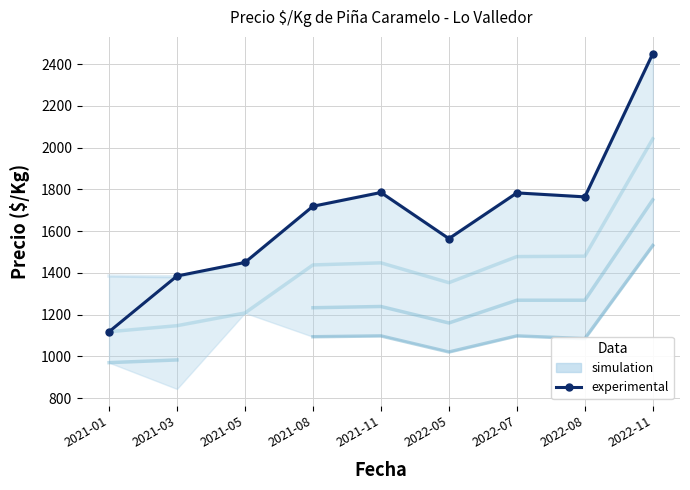

Rank the categories by value from lowest to highest.

2021-01, 2021-03, 2021-05, 2022-05, 2021-08, 2022-08, 2022-07, 2021-11, 2022-11